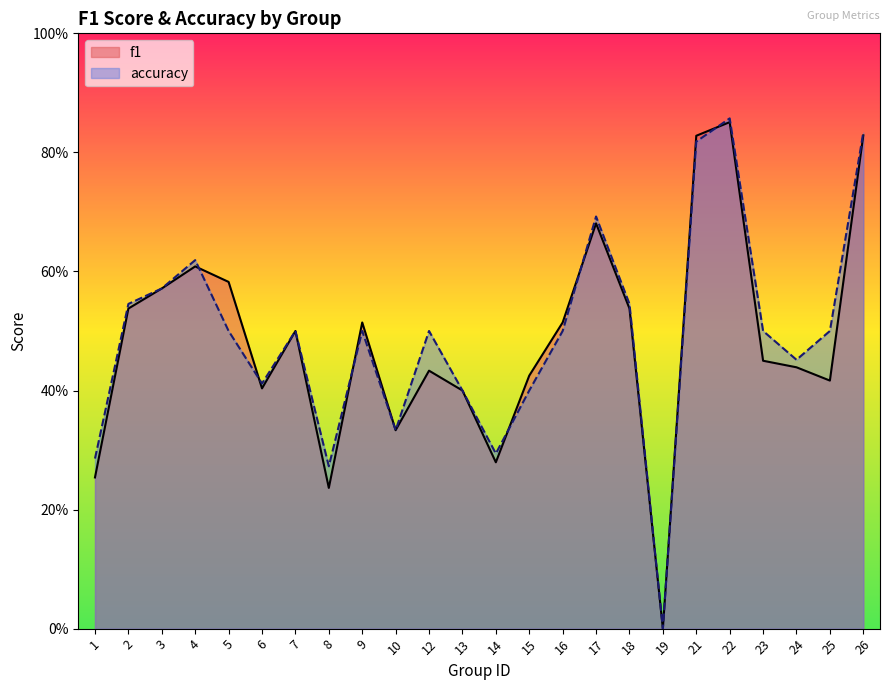

Between 10 and 22, which series saw the biggest shift?

accuracy